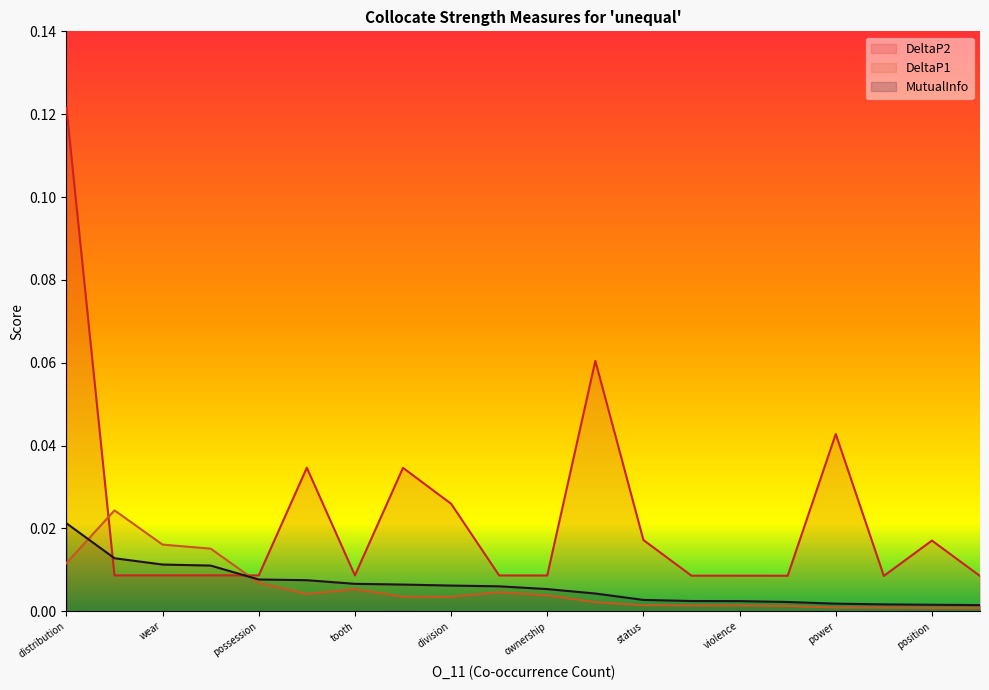

Reading left to right, transcribe all the data shown in this chart.

DeltaP2: 0.1	0.0	0.0	0.0	0.0	0.0	0.0	0.0	0.0	0.0	0.0	0.1	0.0	0.0	0.0	0.0	0.0	0.0	0.0	0.0
DeltaP1: 0.0	0.0	0.0	0.0	0.0	0.0	0.0	0.0	0.0	0.0	0.0	0.0	0.0	0.0	0.0	0.0	0.0	0.0	0.0	0.0
MutualInfo: 0.0	0.0	0.0	0.0	0.0	0.0	0.0	0.0	0.0	0.0	0.0	0.0	0.0	0.0	0.0	0.0	0.0	0.0	0.0	0.0